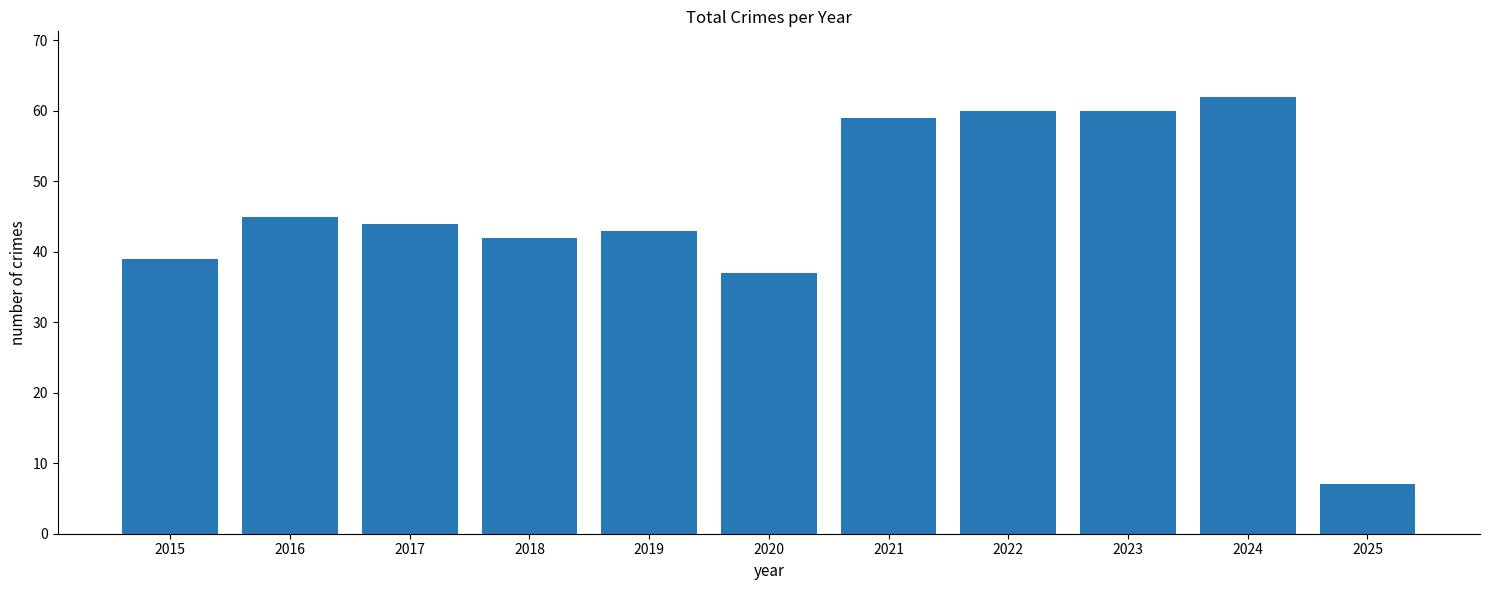

Reading right to left, extract all data points from this chart.

2025=7	2024=62	2023=60	2022=60	2021=59	2020=37	2019=43	2018=42	2017=44	2016=45	2015=39